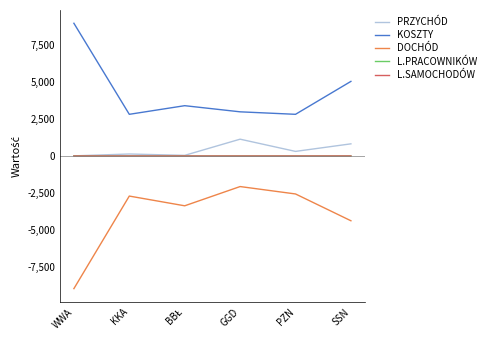

Where is KOSZTY nearest to the value 5878?

SSN